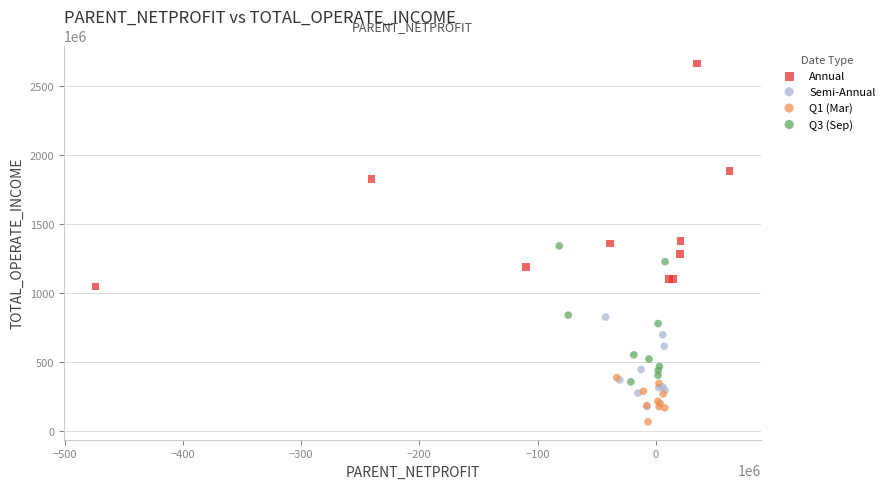

Which series has the widest spread of Y values?

Annual